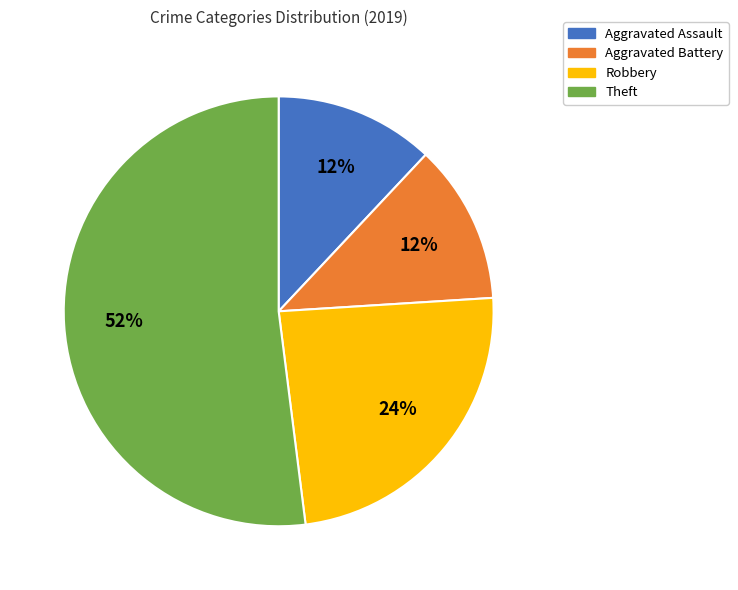

Which has a higher value, Robbery or Aggravated Assault?

Robbery